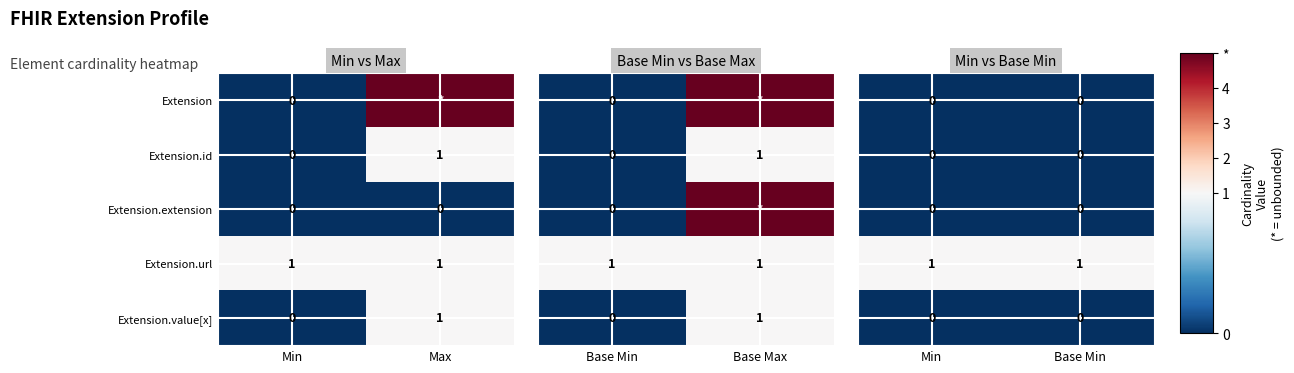

At which label does Extension.id reach its minimum?

Min